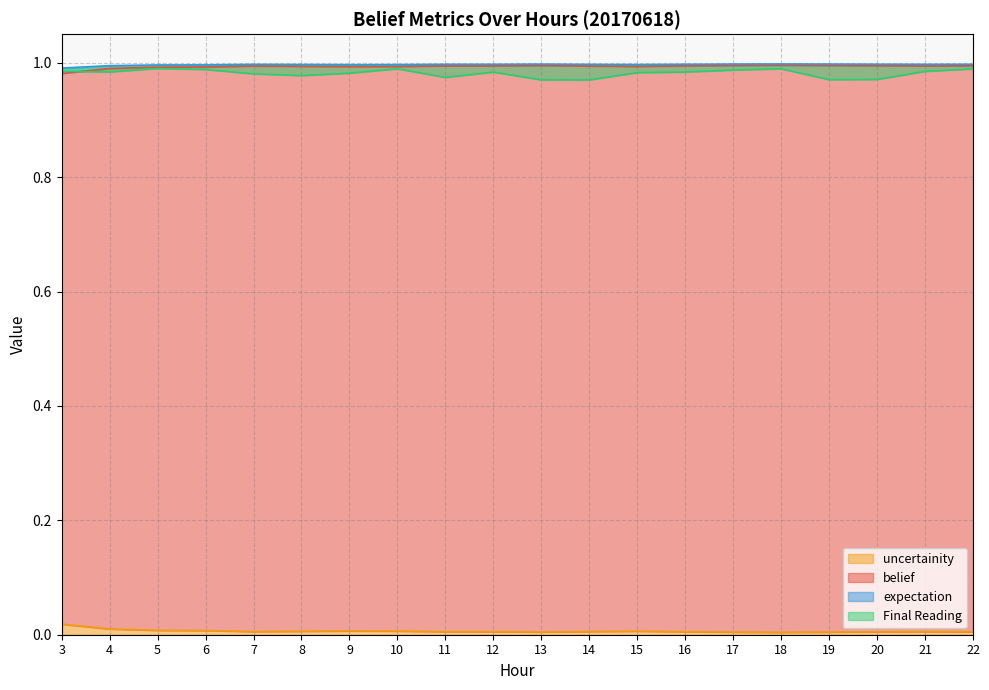

Between 5 and 14, which series saw the biggest shift?

Final Reading